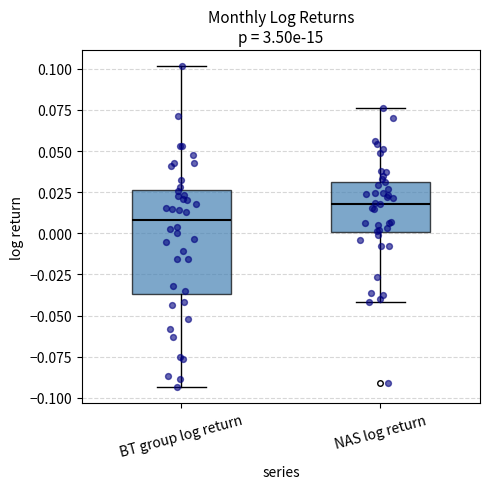

Where is the lower edge of the box for NAS log return on the y-axis? The values are not printed on the chart, so give them approximately, as read against the axis.

0.000